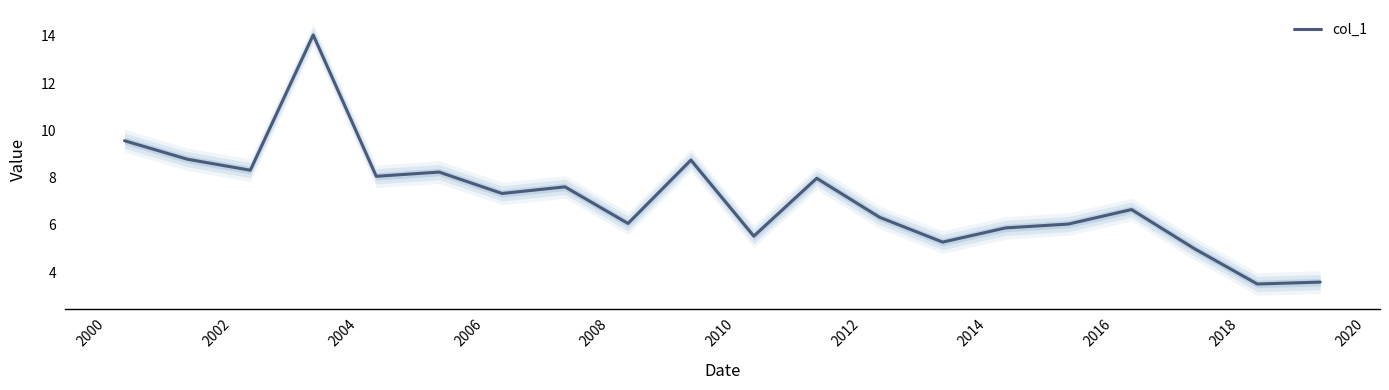

What is the lowest value of the col_1 series?

3.5